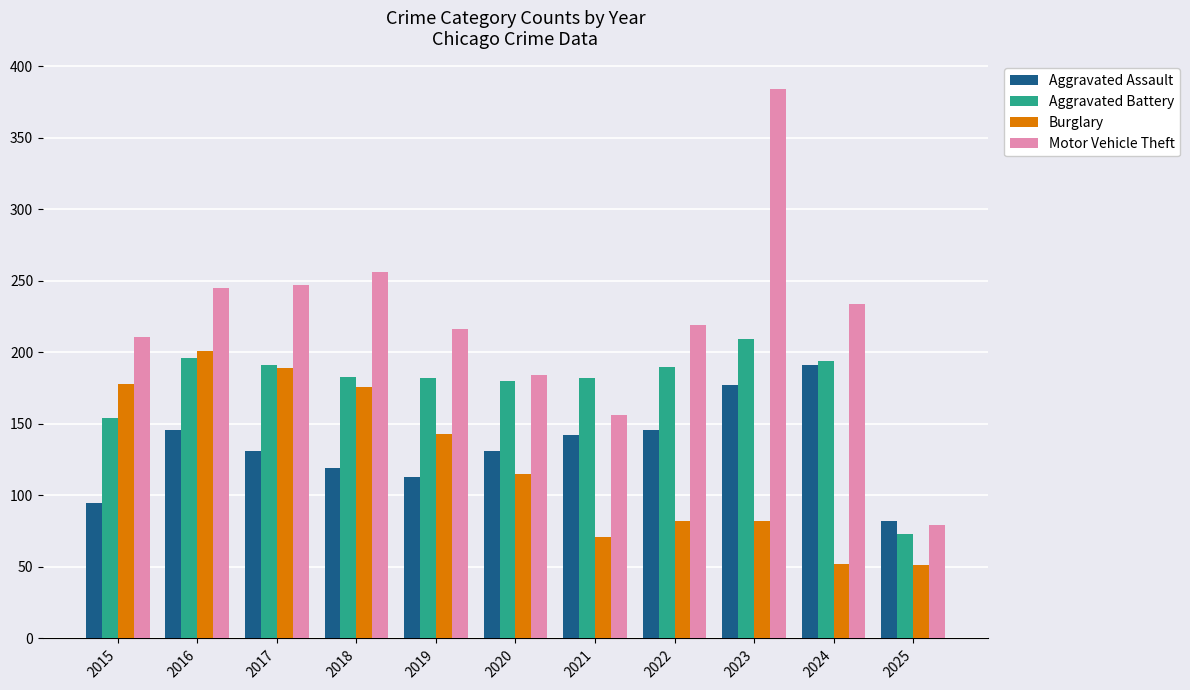

What is the sum of the Burglary values at 2022 and 2016?

283